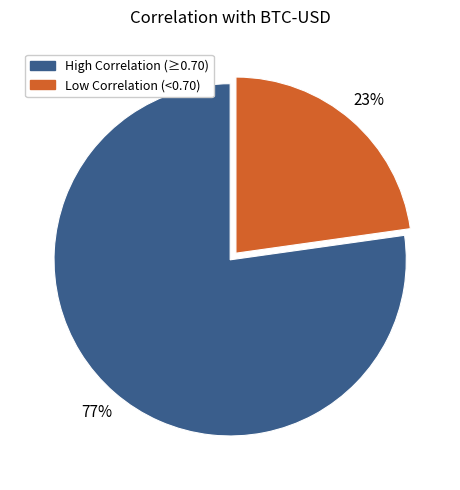

To the nearest percent, what is the difference between the largest and smallest slice percentages?

54%